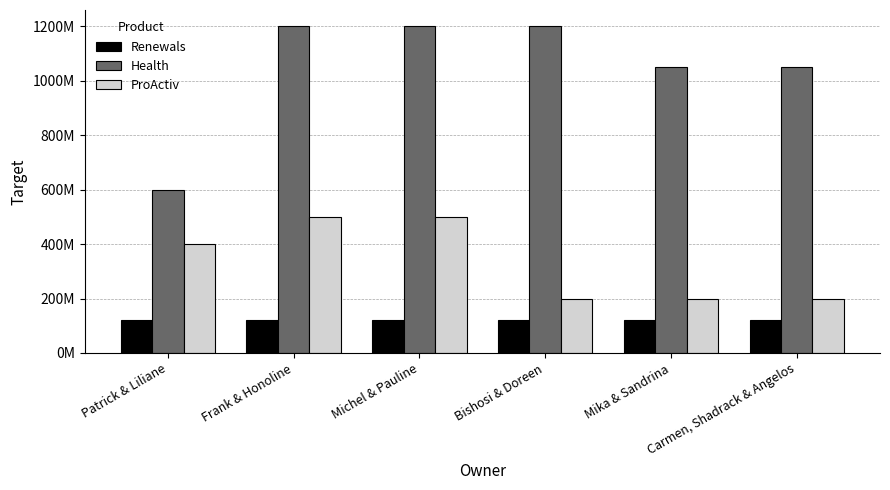

The value of Health at Mika & Sandrina is 1050000000. True or false?

True